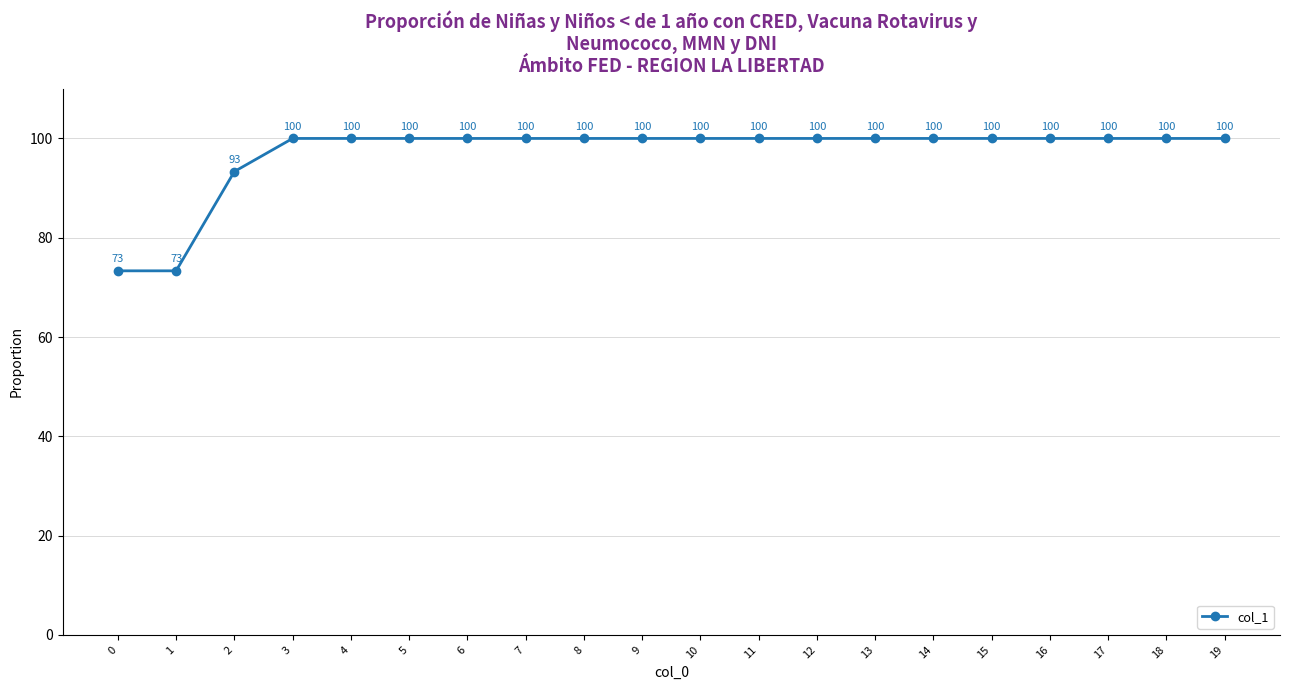

What is the approximate value at 13?

100.0